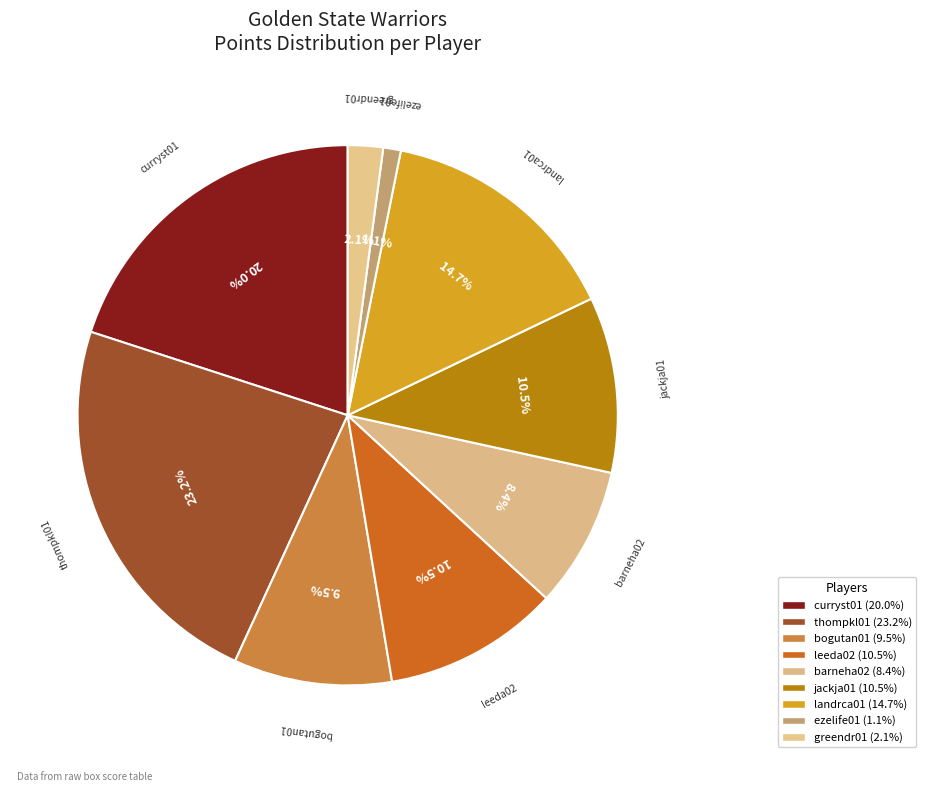

How many slices are in this pie chart?

9